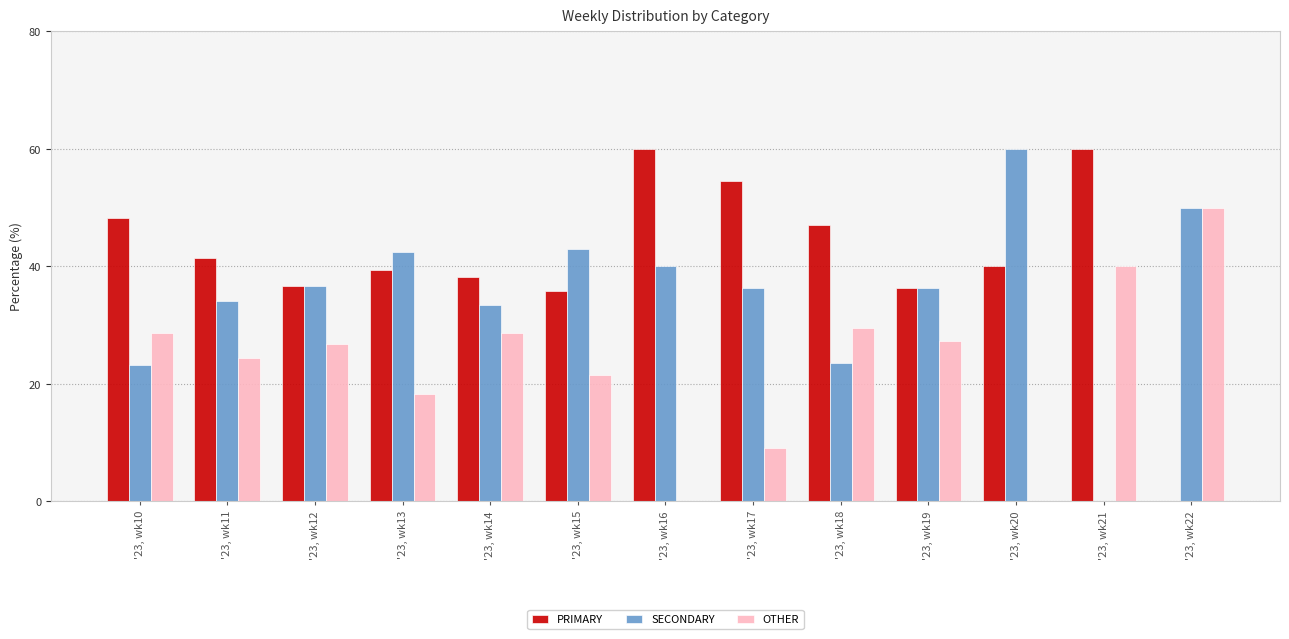

What is the spread (max minus min) of values at '23, wk16?

60.0